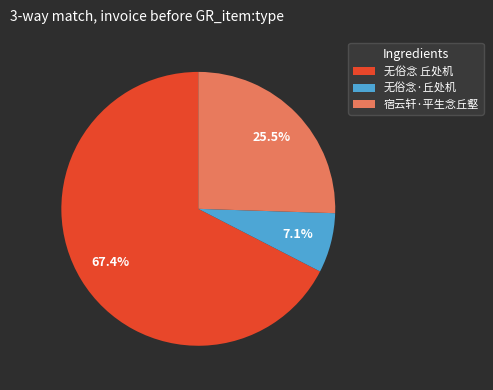

To the nearest percent, what is the difference between the 无俗念·丘处机 and 宿云轩·平生念丘壑 slice percentages?

18%